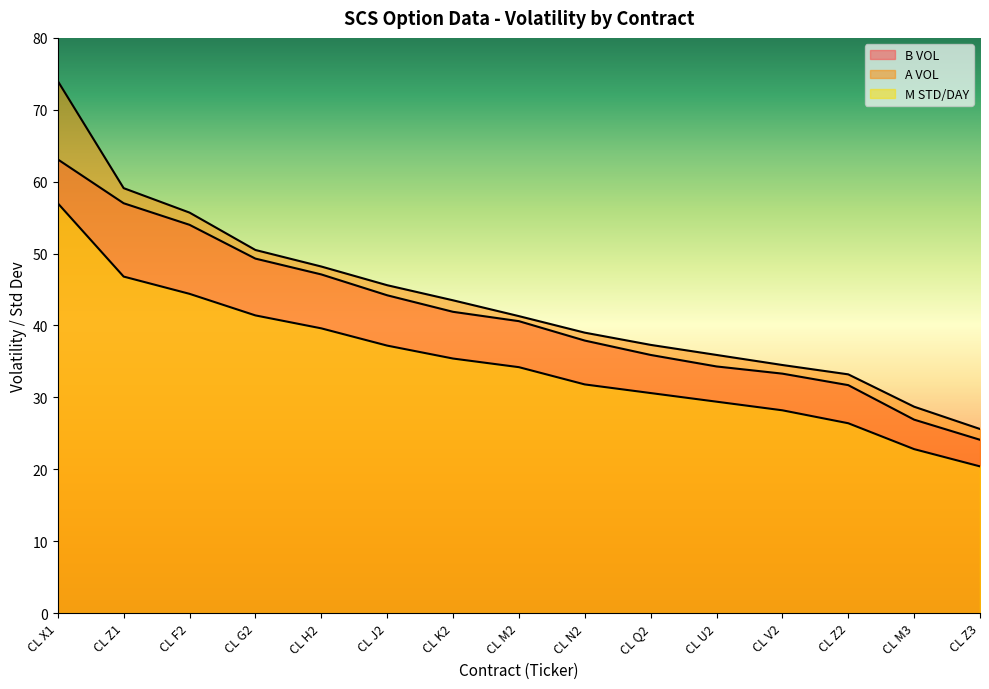

True or false: M STD/DAY has more than 1 points higher than both neighbors.

False